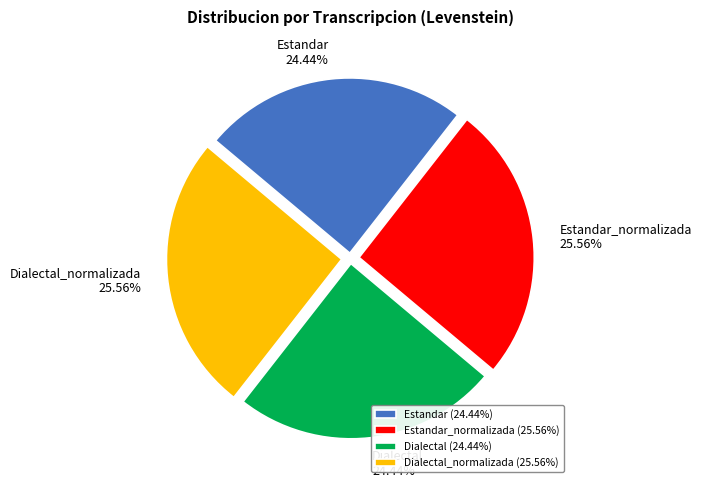

What is the ratio of the value at Dialectal (24.44%) to the value at Estandar_normalizada (25.56%)?

1.0